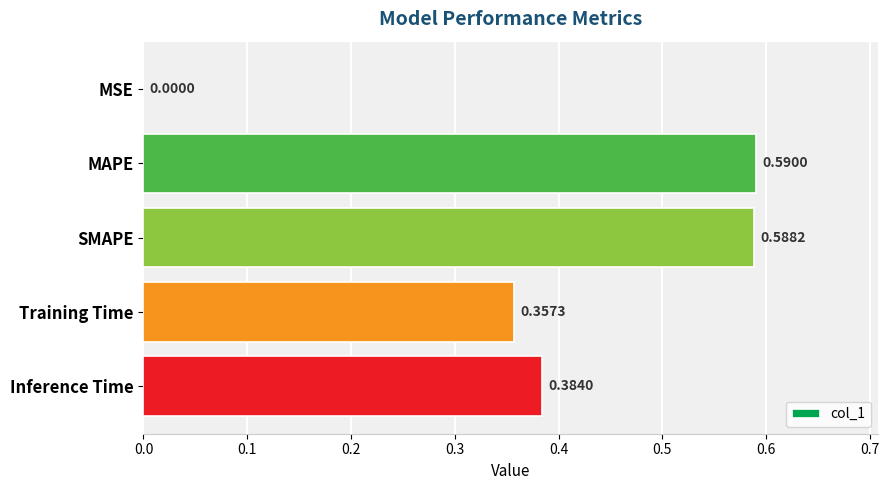

Where is the data nearest to the value 0?

MSE